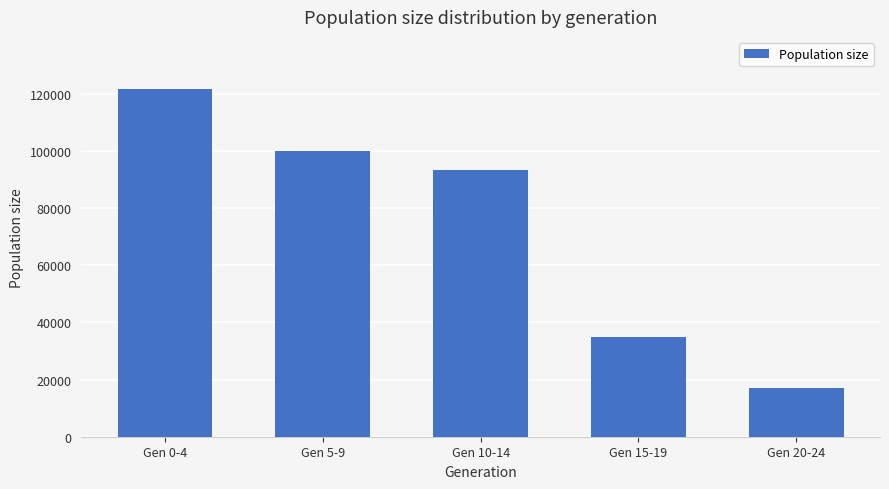

What is the average value?

73360